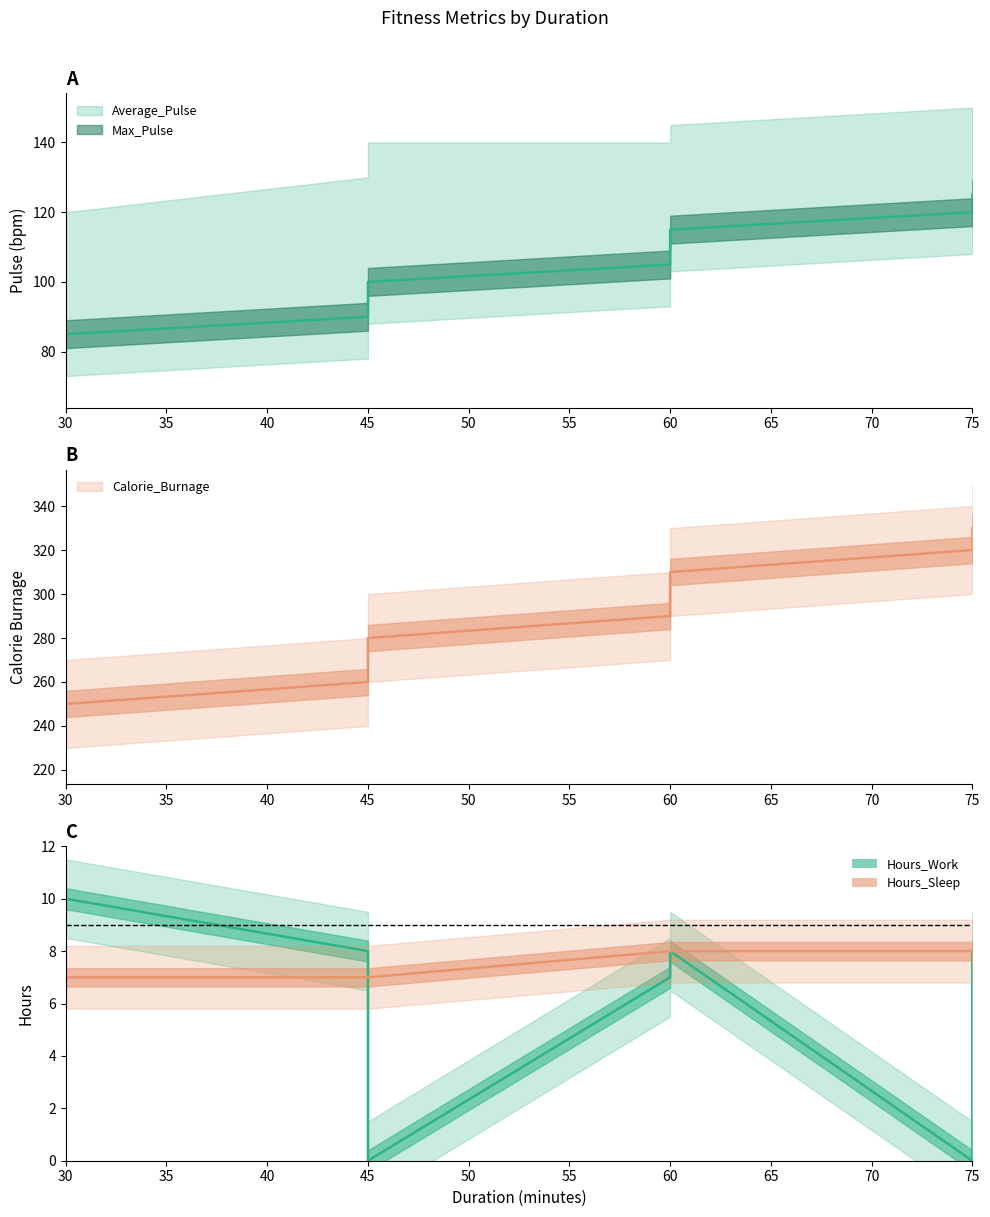

True or false: Calorie_Burnage and Average_Pulse cross at least once.

False